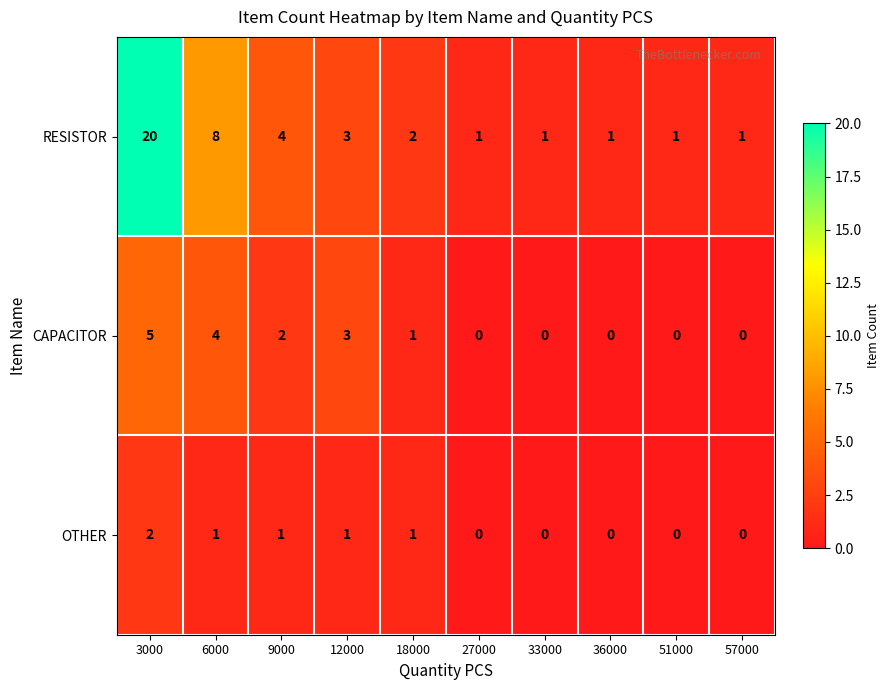

How many series are shown in this chart?

3